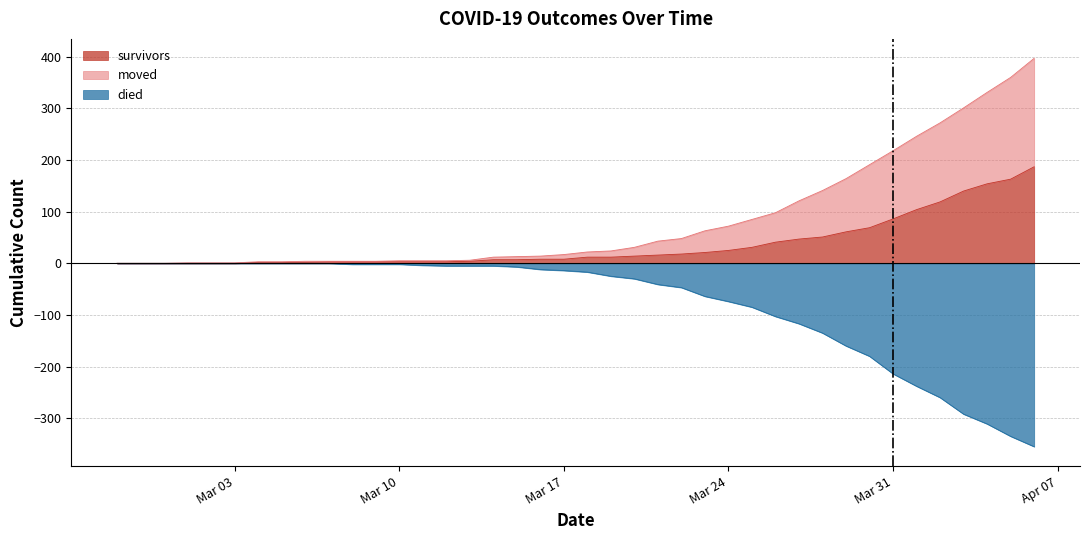

How many data points in died are above -14?

19